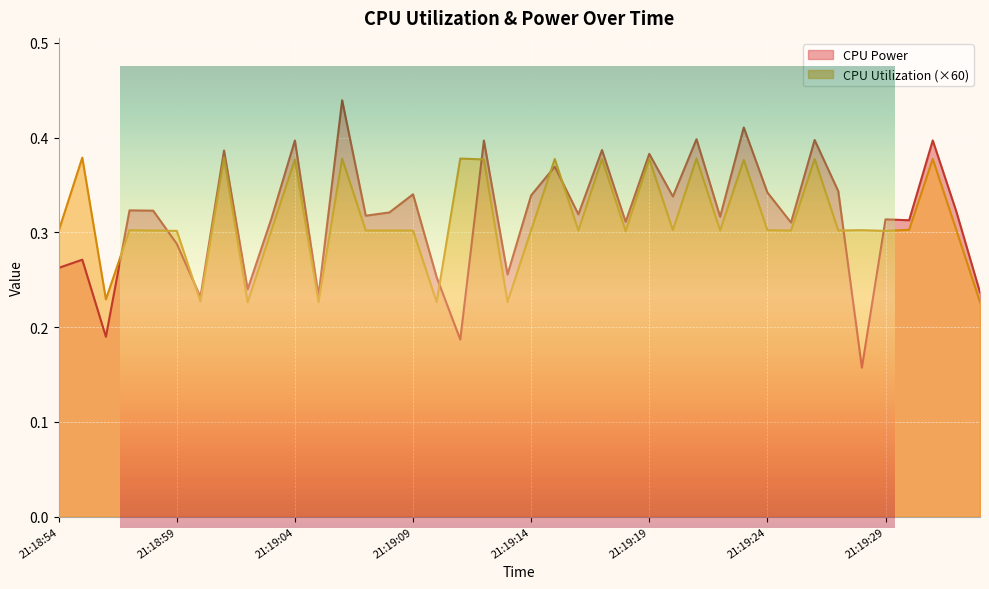

List the series in order of their overall mean, highest first.

CPU Power, CPU Utilization